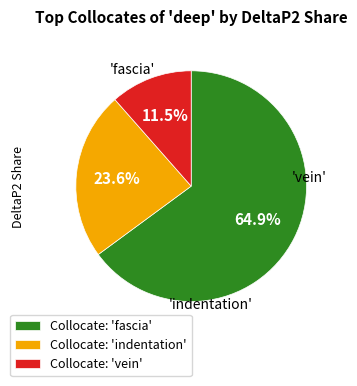

Approximately how many times larger is the value at Collocate: 'fascia' compared to Collocate: 'vein'?

5.6